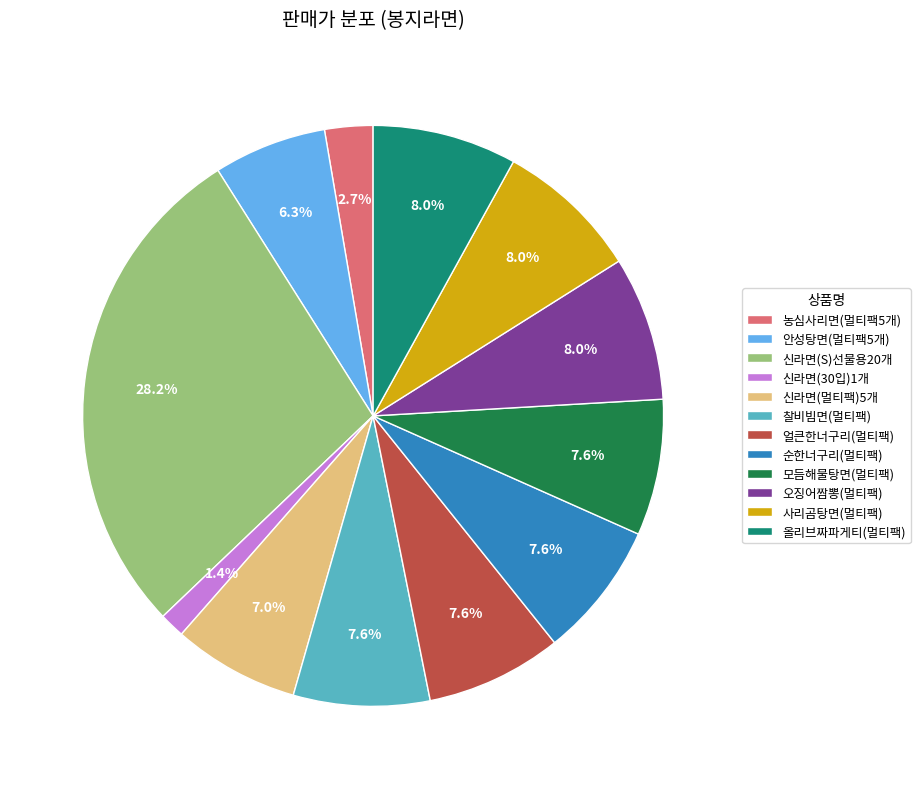

Count the number of slices in the pie.

12